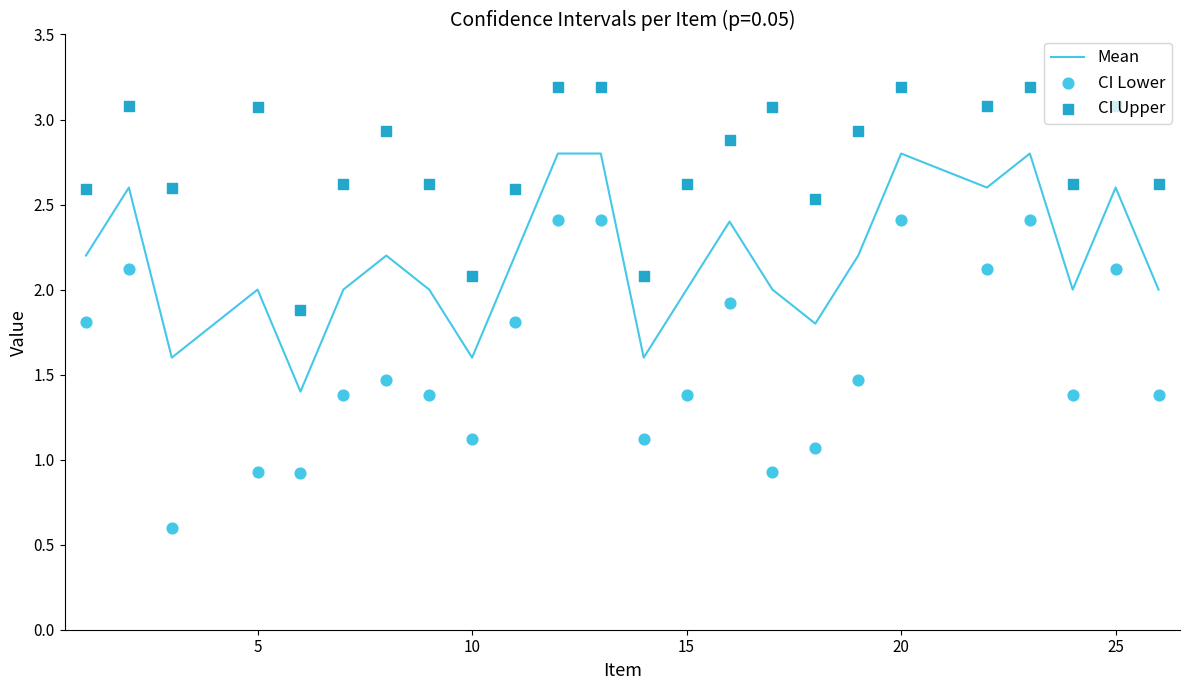

What are all the series names shown in the legend?

Mean, CI Lower, CI Upper